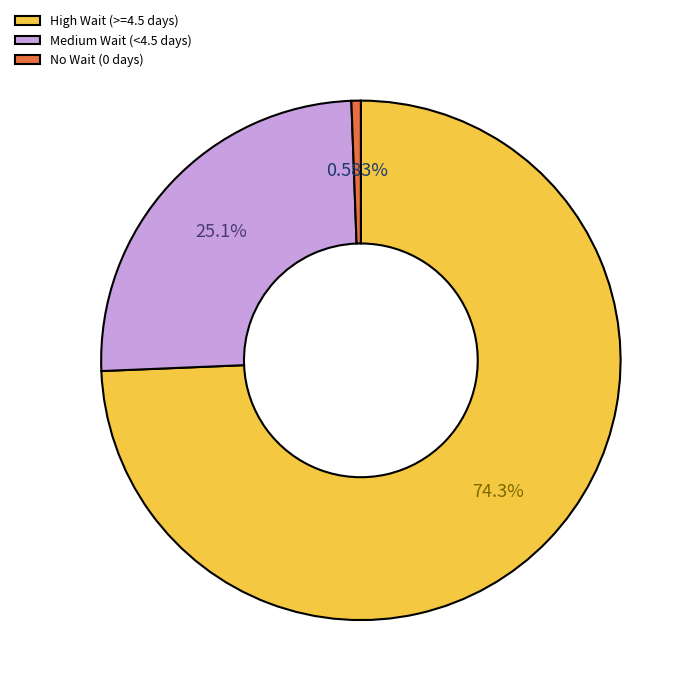

How many slices are in this pie chart?

3